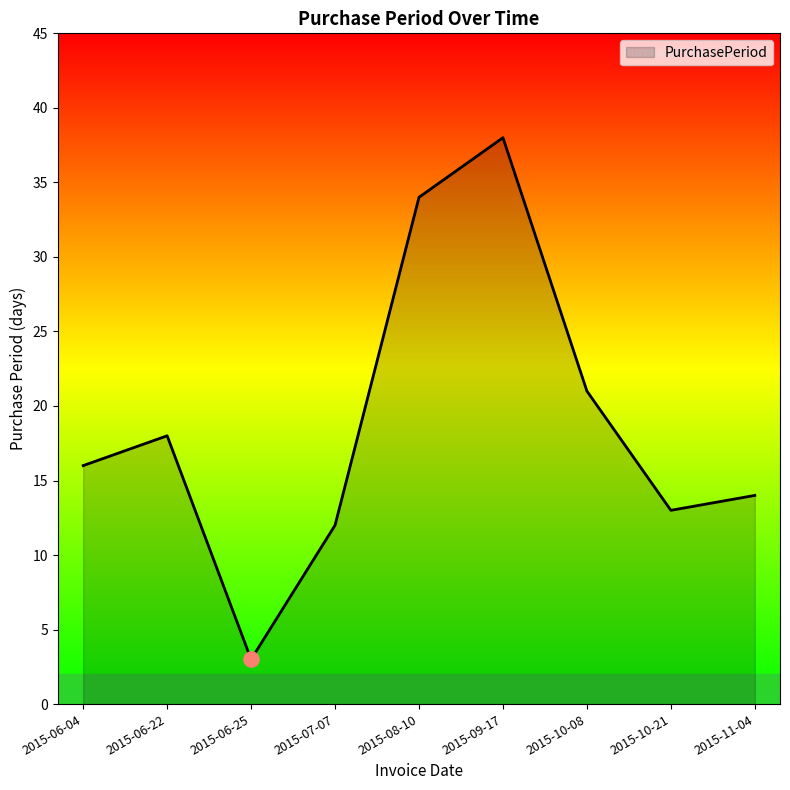

What is the change in value from 2015-06-22 to 2015-06-25?

-15